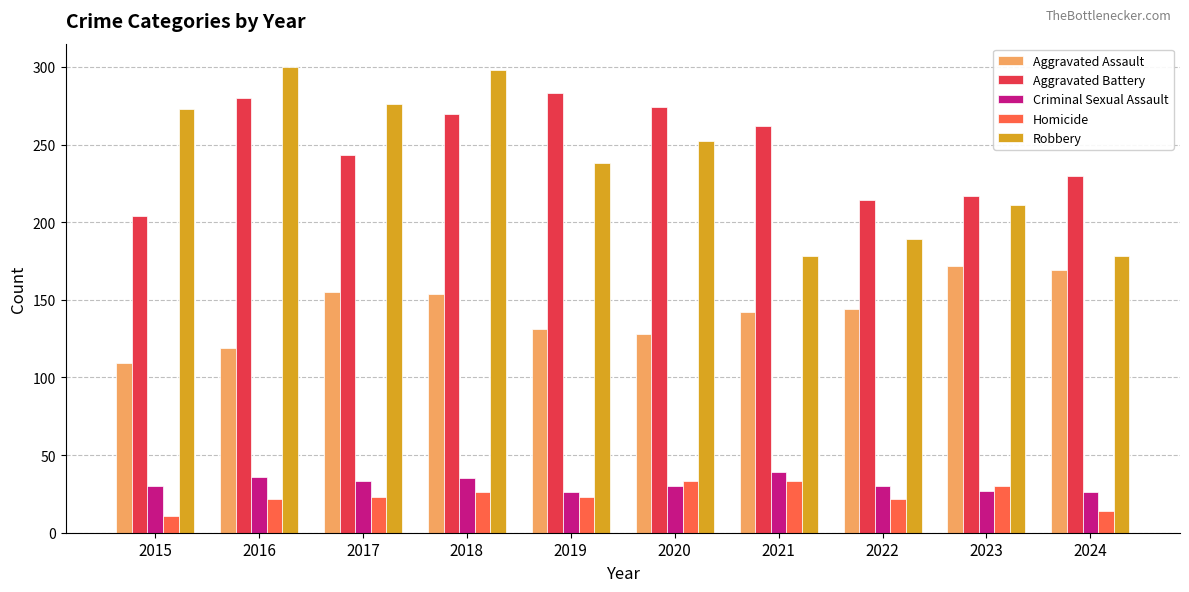

Which series has the largest range (max minus min)?

Robbery